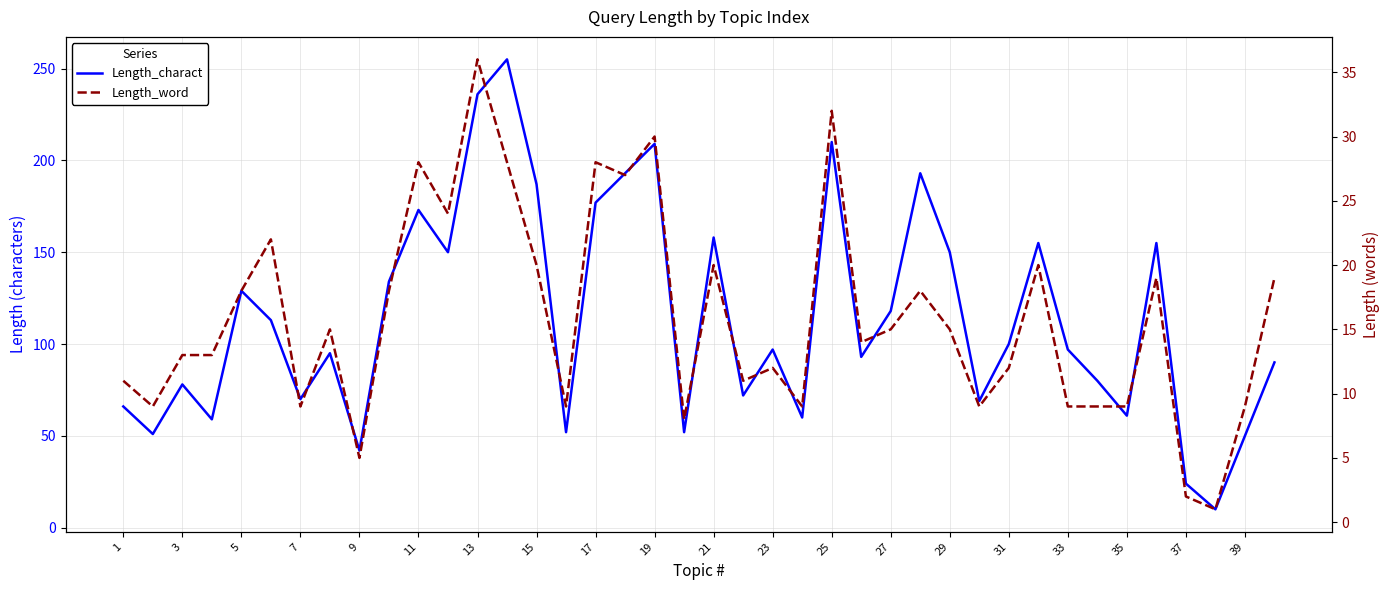

How many interior local peaks does the Length_charact series have?

12